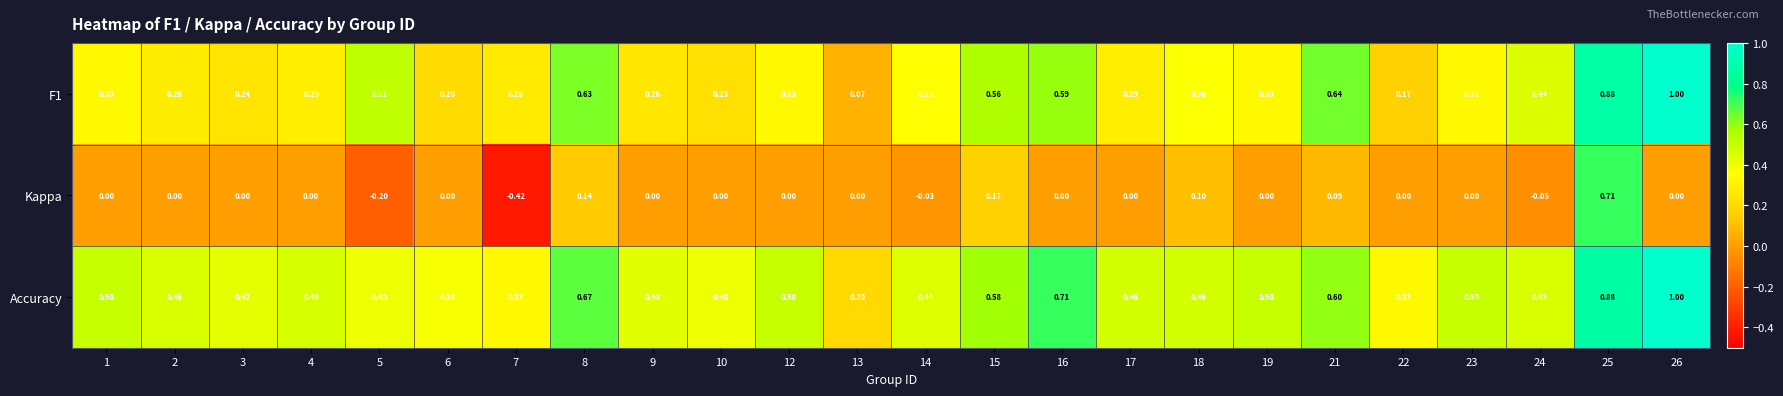

What is the total value across all series at 19?

0.8